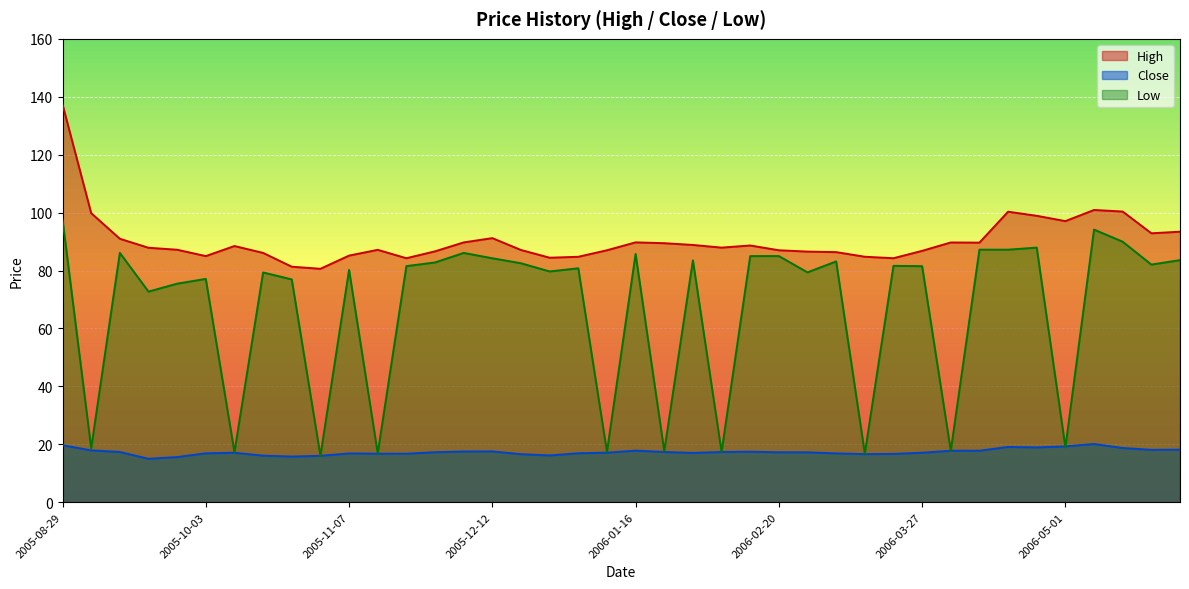

What position from the right is 2006-01-23?

19